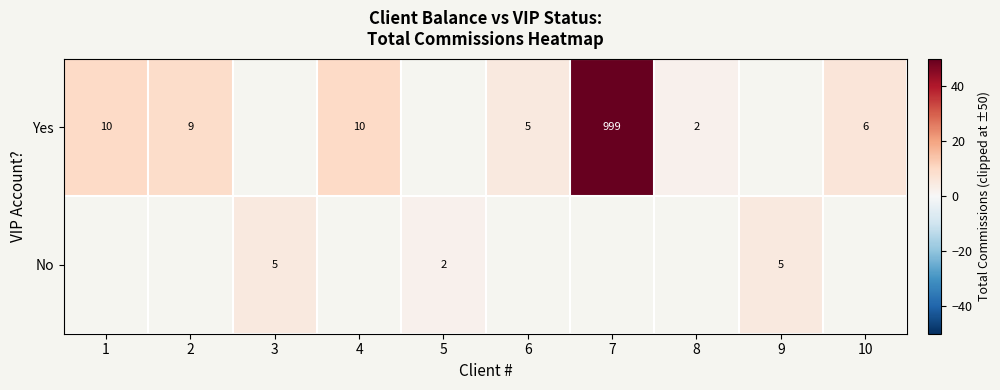

How many series are shown in this chart?

2